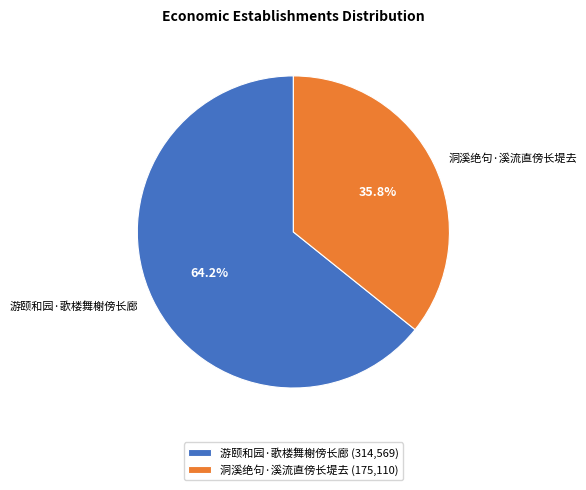

Count the number of slices in the pie.

2